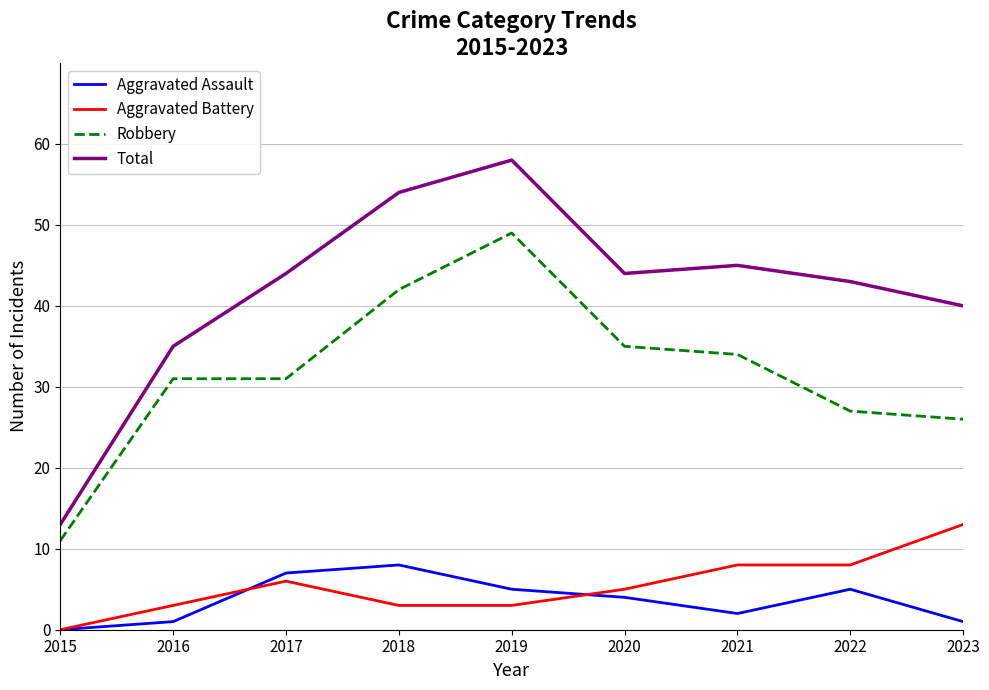

Is the value of Aggravated Battery at 2022 greater than the value of Robbery at 2016?

No